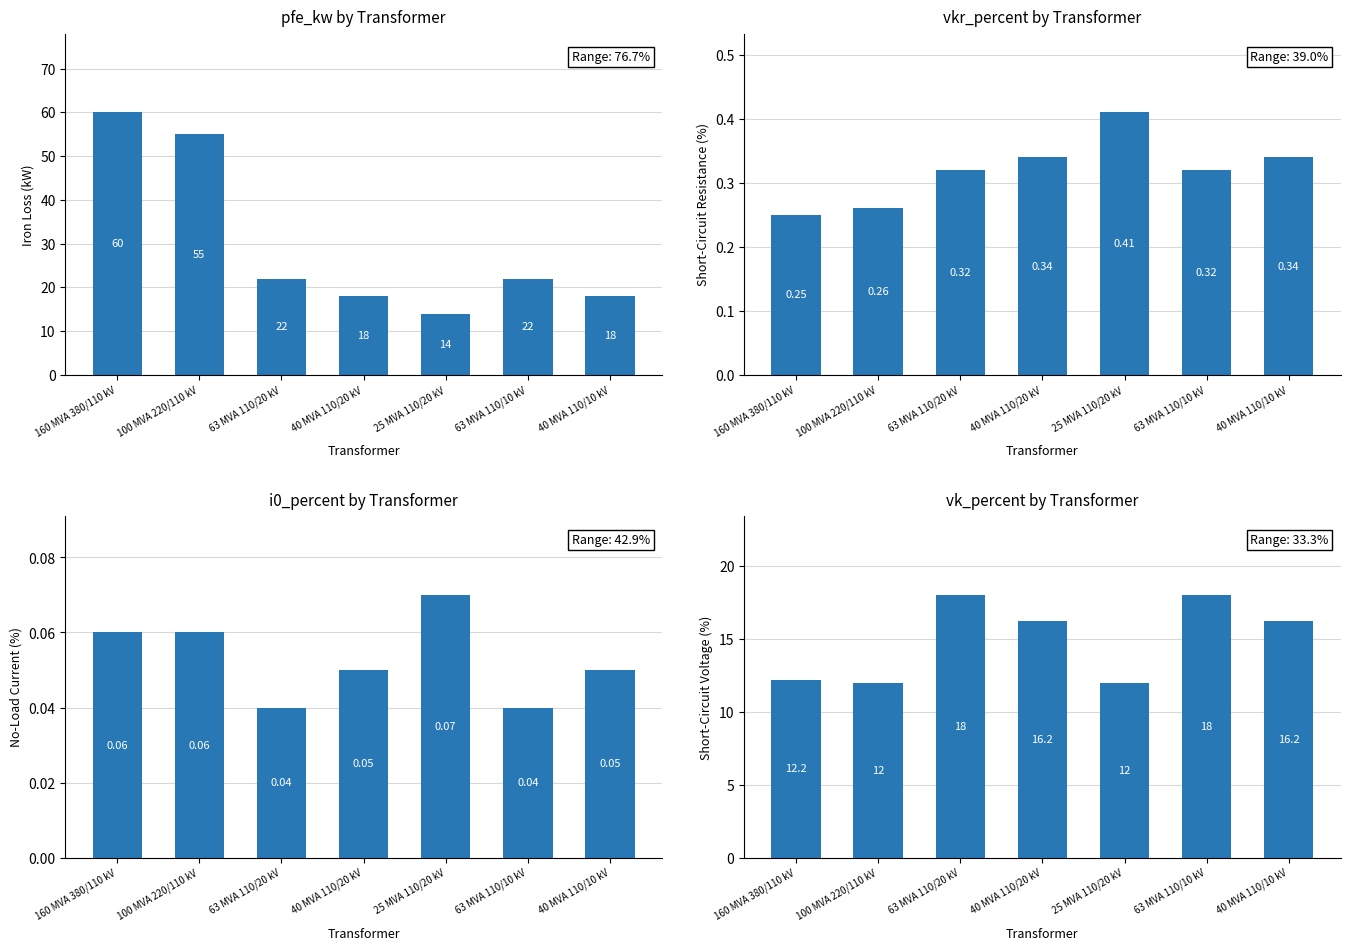

What is the label of the 1st bar from the right?

40 MVA 110/10 kV